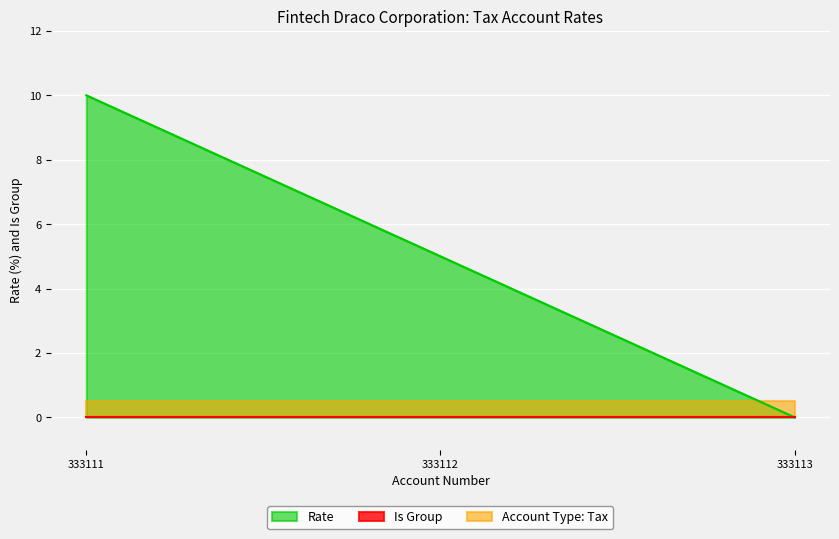

Rank the categories by value from highest to lowest.

333111, 333112, 333113